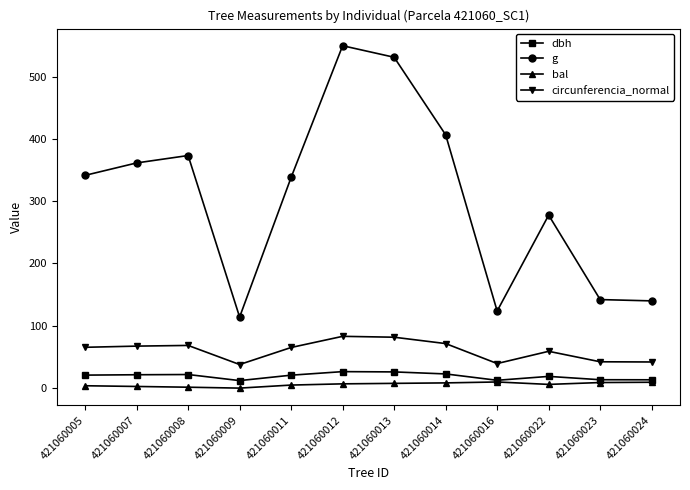

How many values in the circunferencia_normal series are below 65?

5